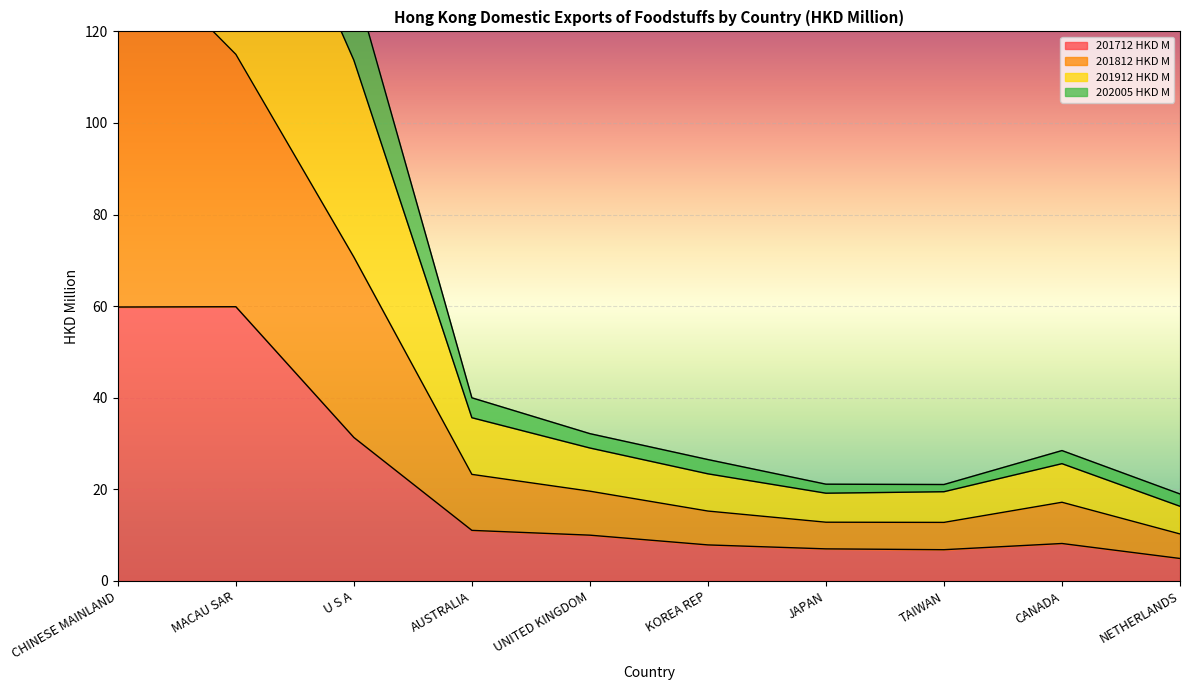

What is the greatest value displayed?

273.7